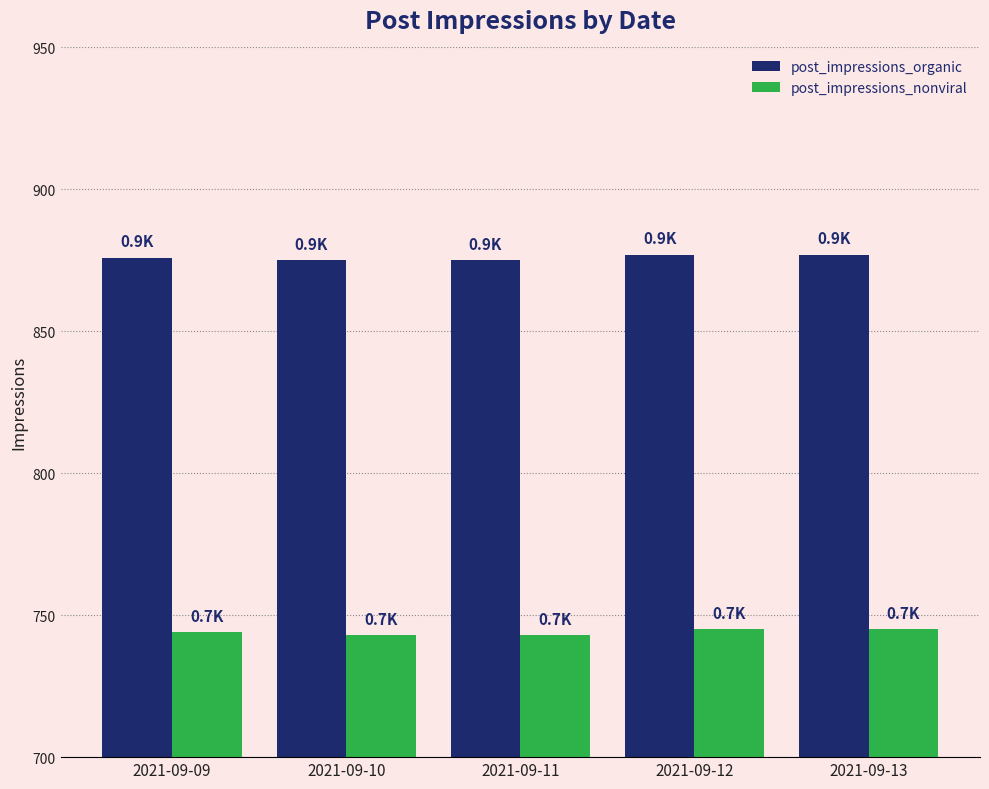

What is the approximate value of post_impressions_nonviral at 2021-09-09?

744